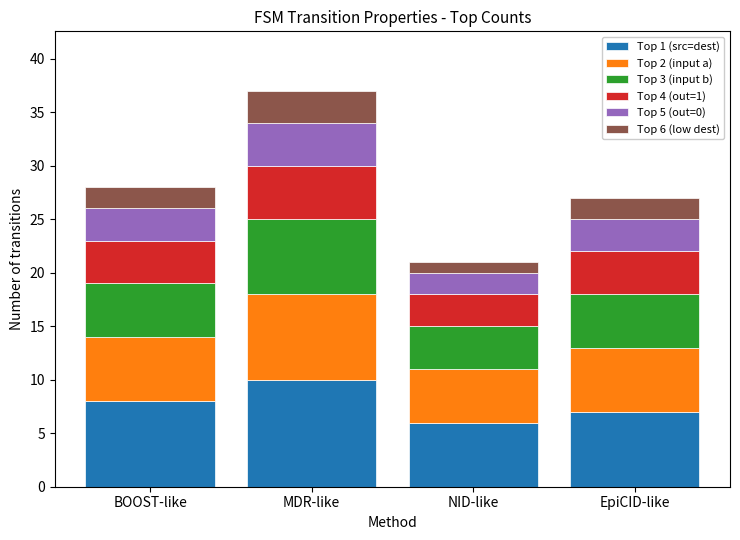

At which category is the sum across all series the highest?

MDR-like